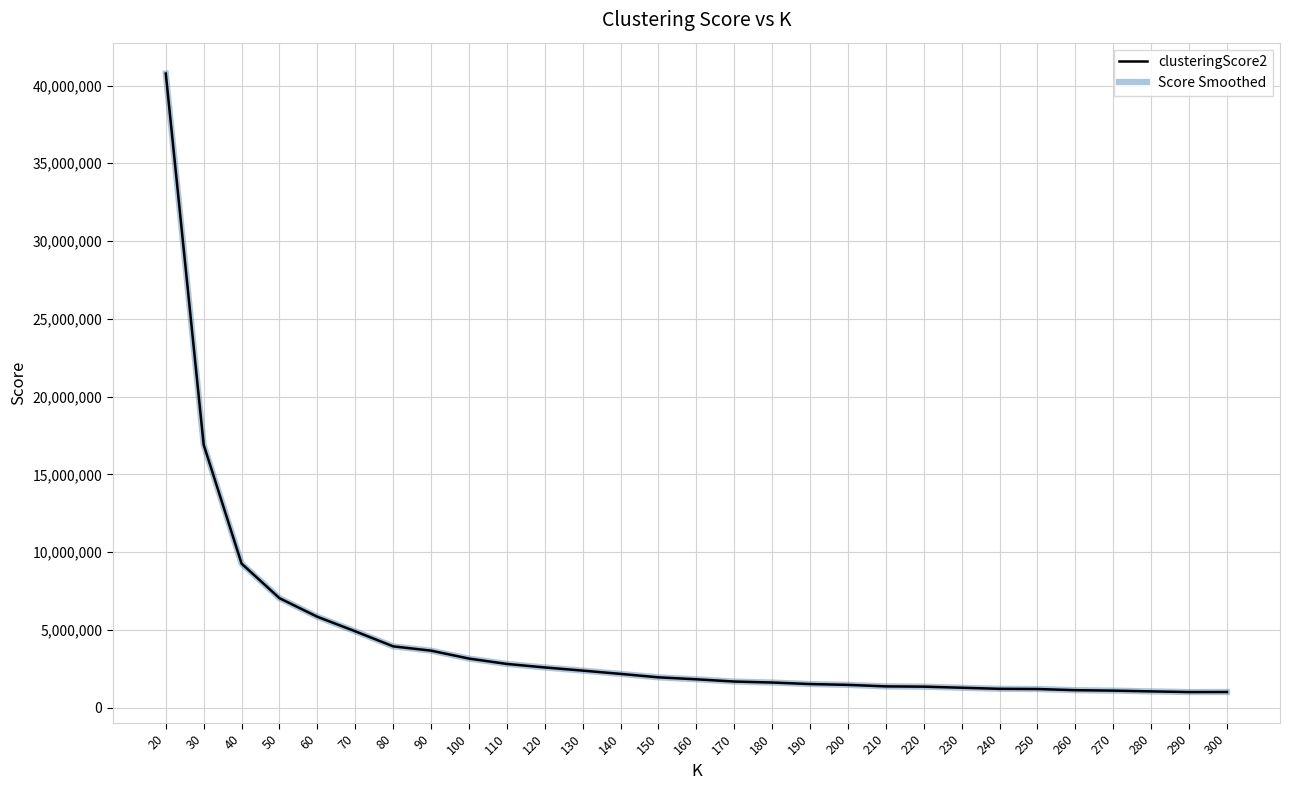

Does the chart display data point markers on the line(s)?

No